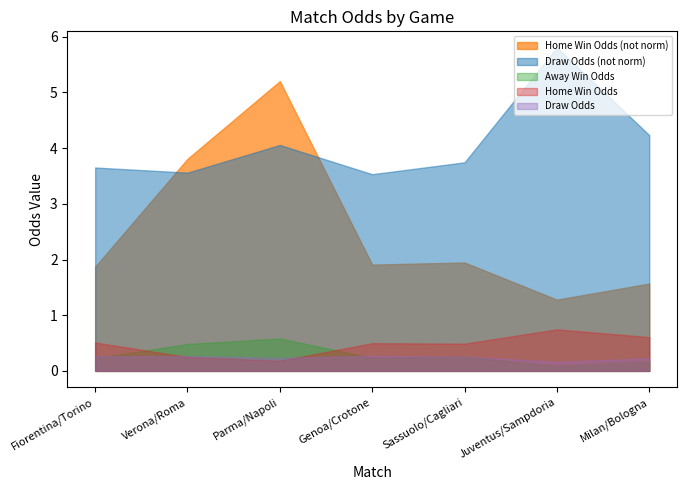

True or false: Home Win Odds and Home Win Odds (not norm) intersect in this chart.

False